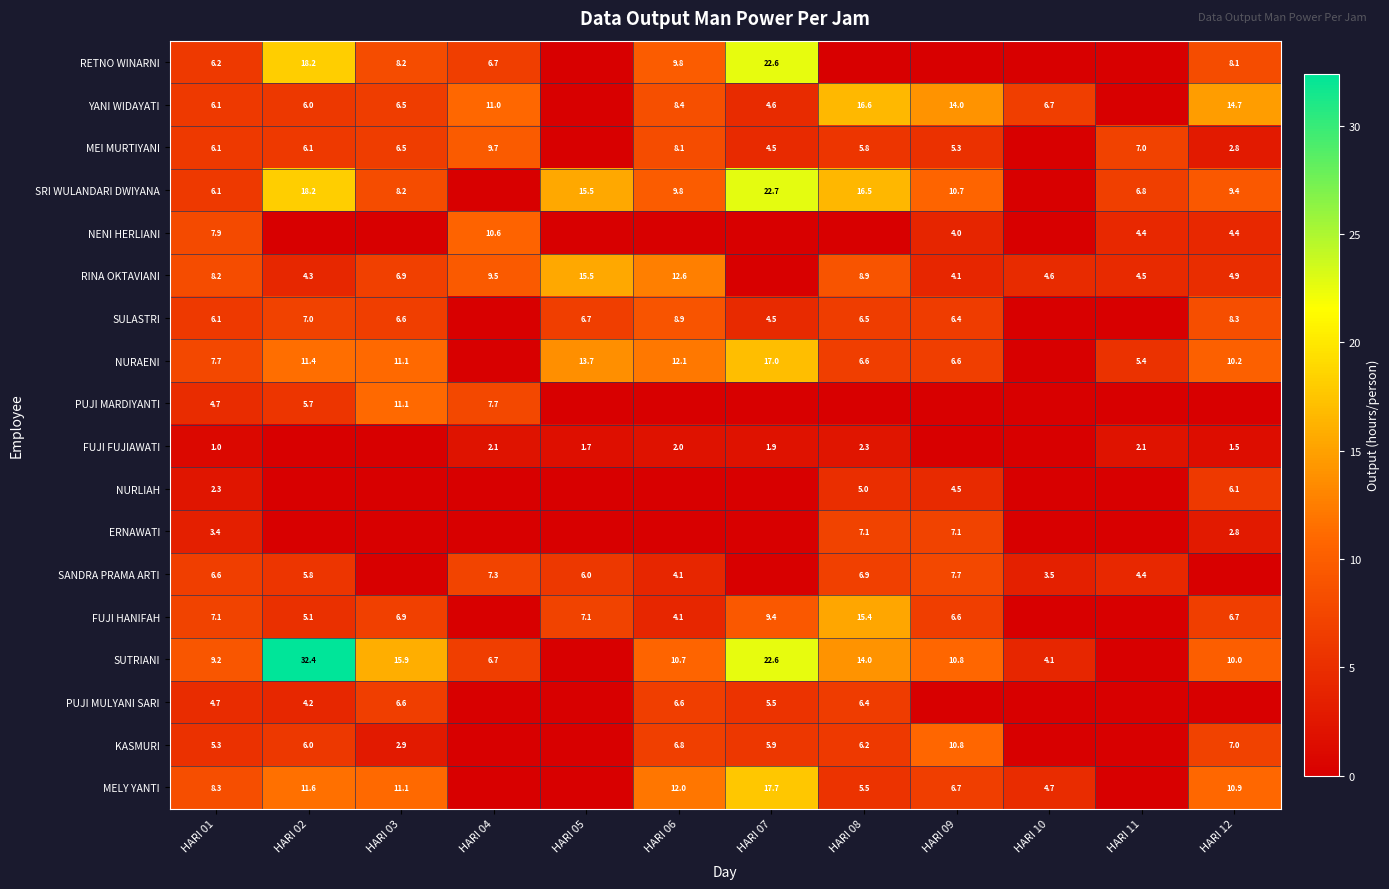

The MEI MURTIYANI series shows 6.5 at HARI 03. True or false?

True